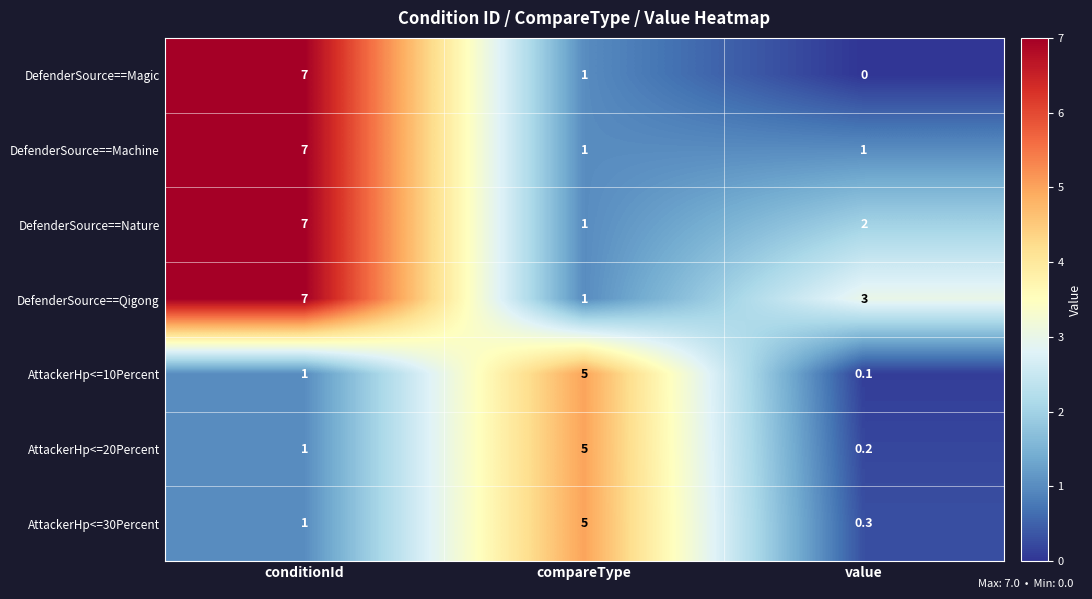

At how many categories does at least one series exceed 1?

3